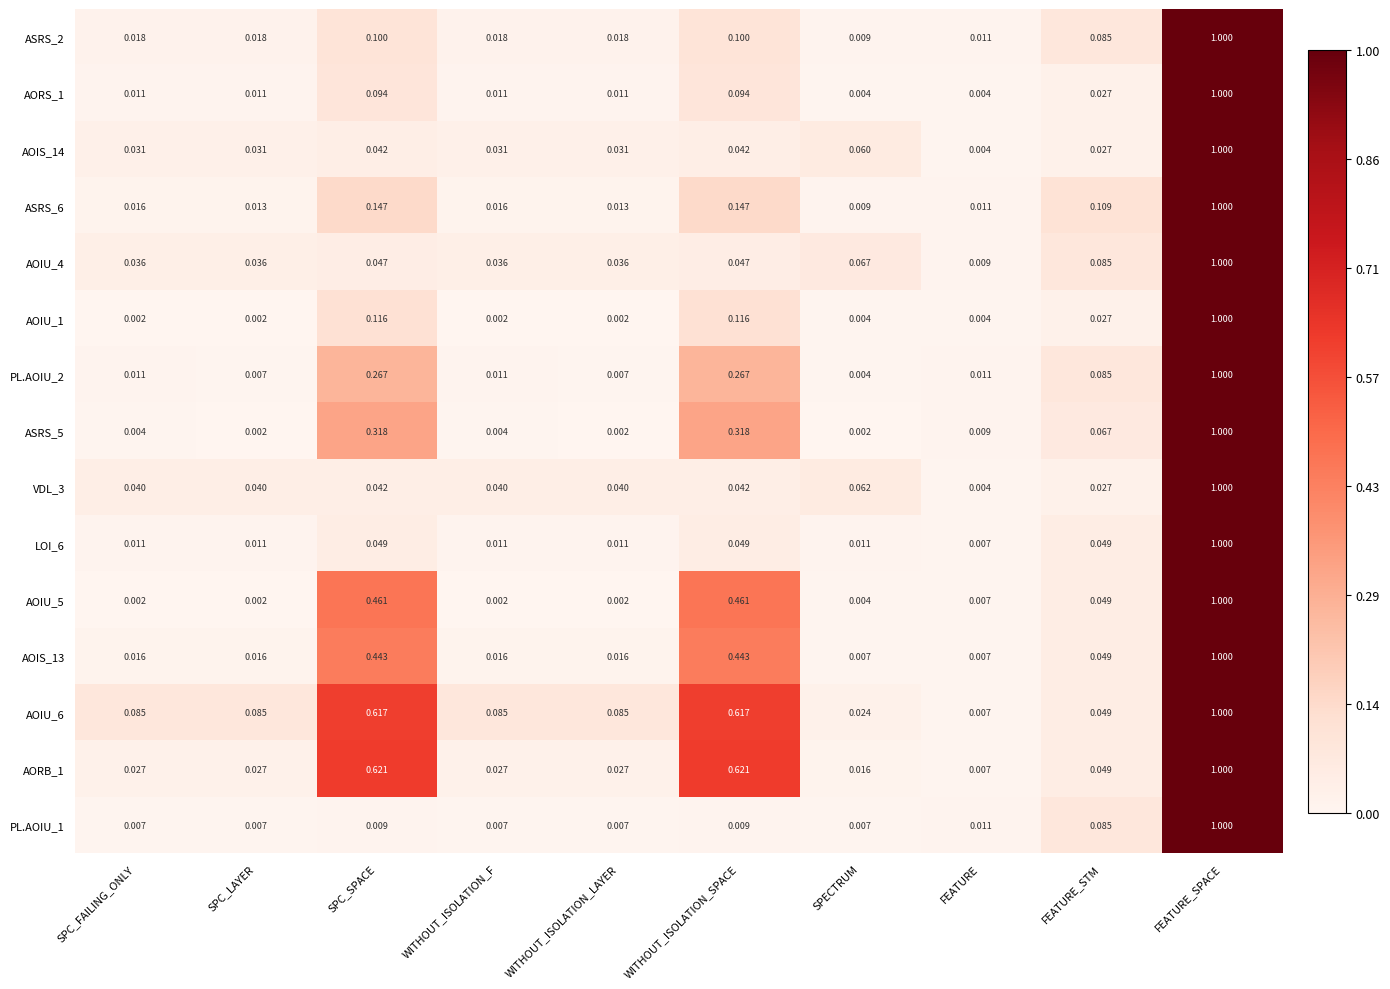

Which category has the highest value in the AORB_1 series?

FEATURE_SPACE